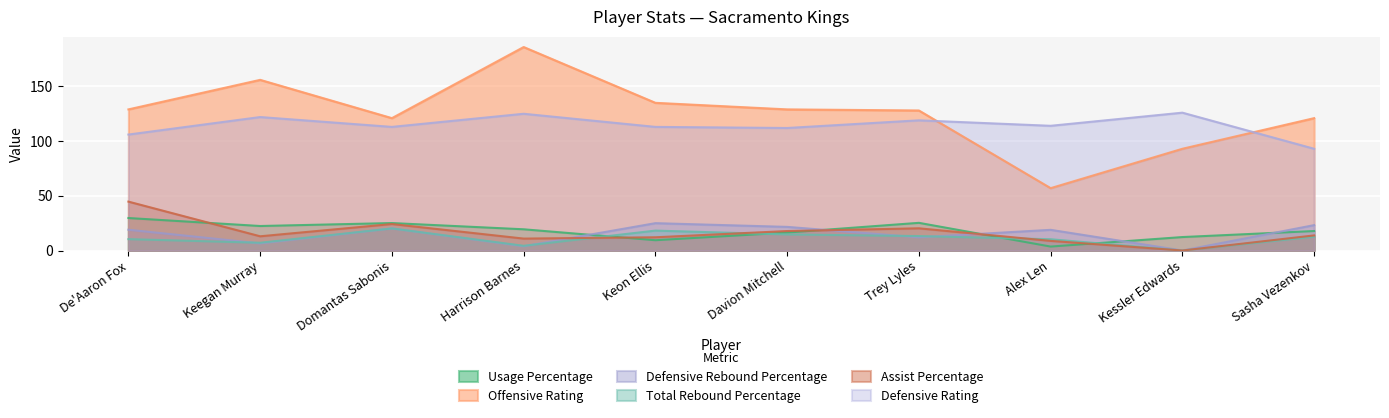

What position from the right is Alex Len?

3